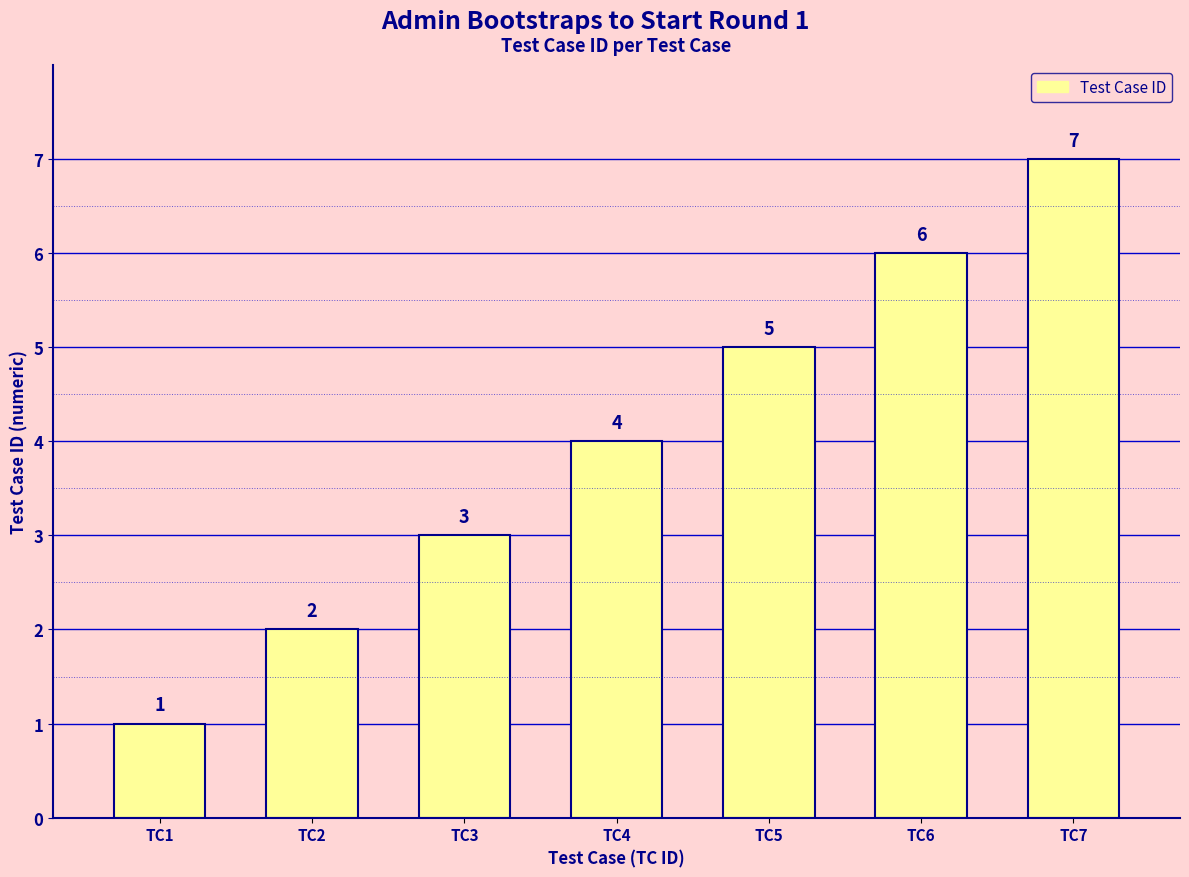

What is the average value?

4